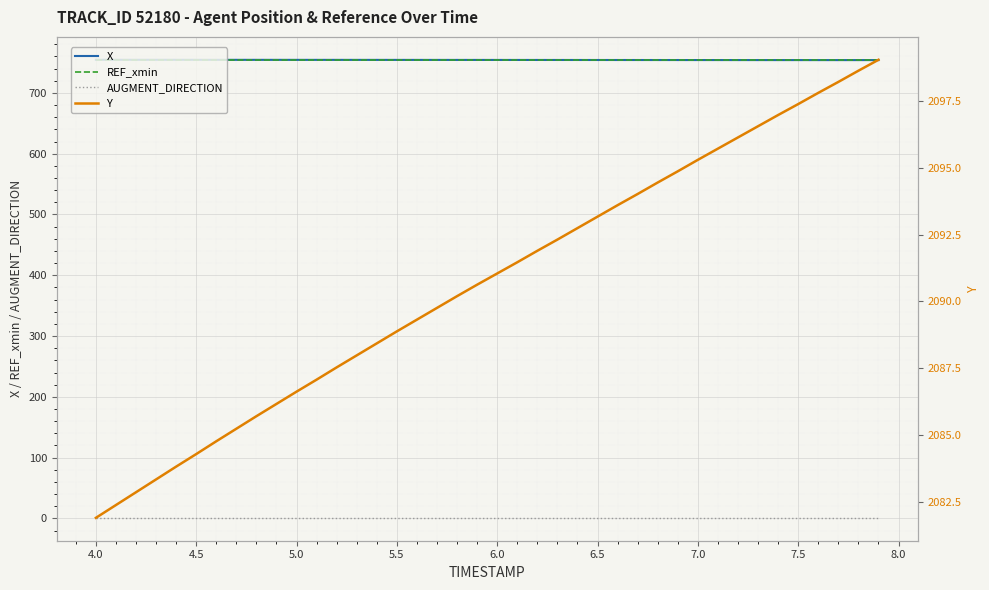

True or false: REF_xmin and AUGMENT_DIRECTION intersect in this chart.

False